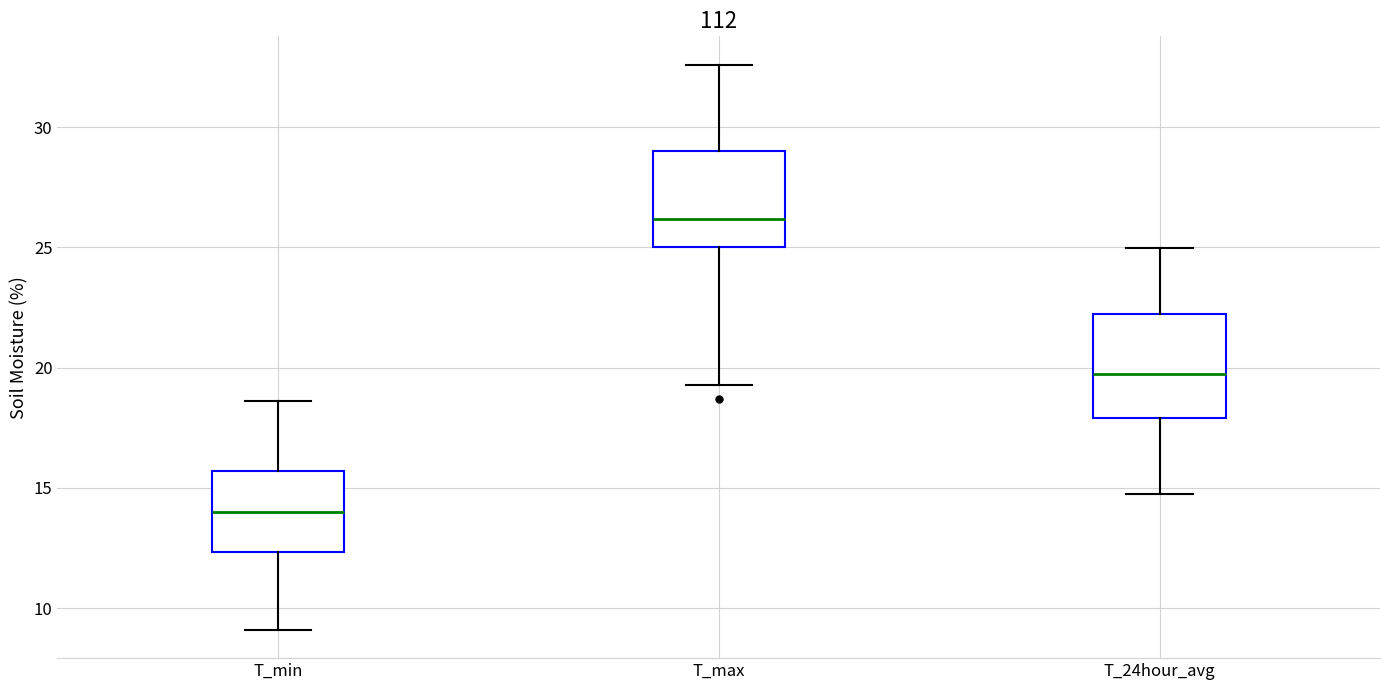

Reading left to right, read every box against the y-axis: the position of its median line, the range the box covers, and the ends of its whiskers. The values are not printed on the chart, so give them approximately, as read against the axis.

T_min: median 14.0, box 12.5 to 15.5, whiskers 9.0 to 18.5
T_max: median 26.0, box 25.0 to 29.0, whiskers 19.5 to 32.5
T_24hour_avg: median 19.5, box 18.0 to 22.0, whiskers 15.0 to 25.0